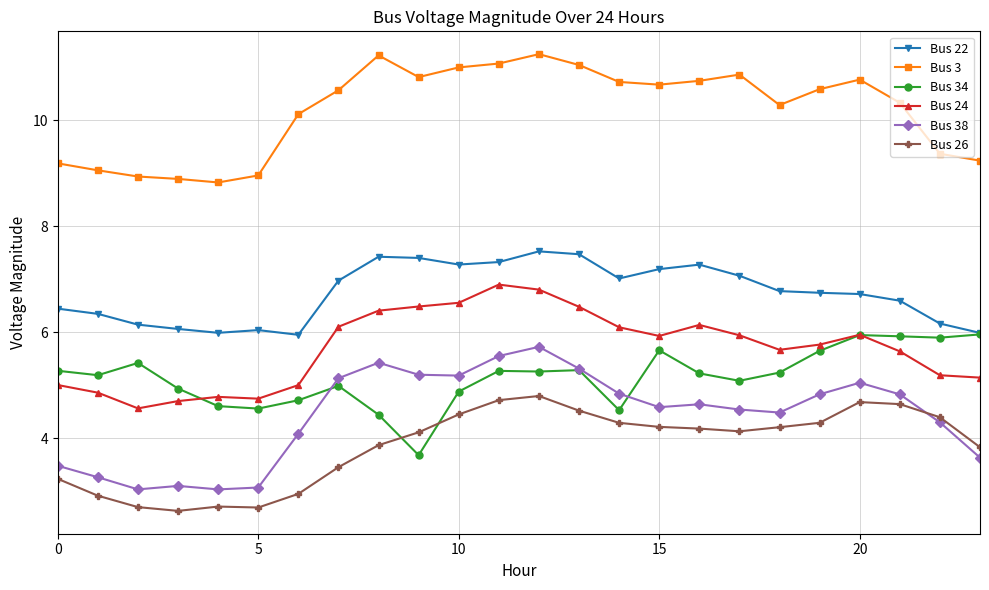

What is the highest value of the Bus 24 series?

6.9